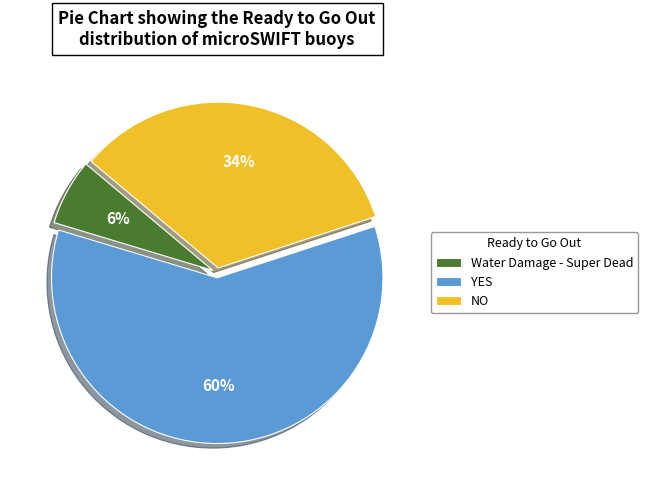

Rank the categories by value from lowest to highest.

Water Damage - Super Dead, NO, YES